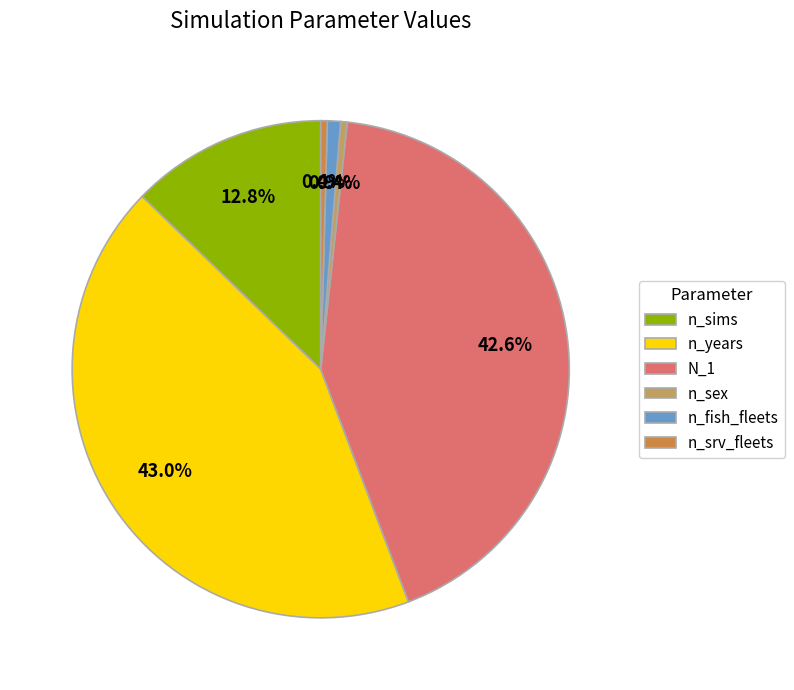

To the nearest percent, what percentage of the pie is n_fish_fleets?

1%